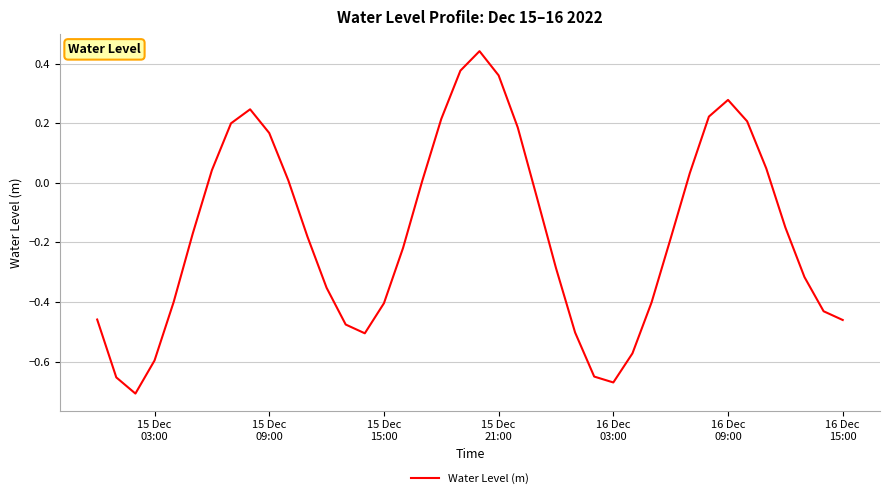

What is the value of the 2nd point from the left?

-0.7